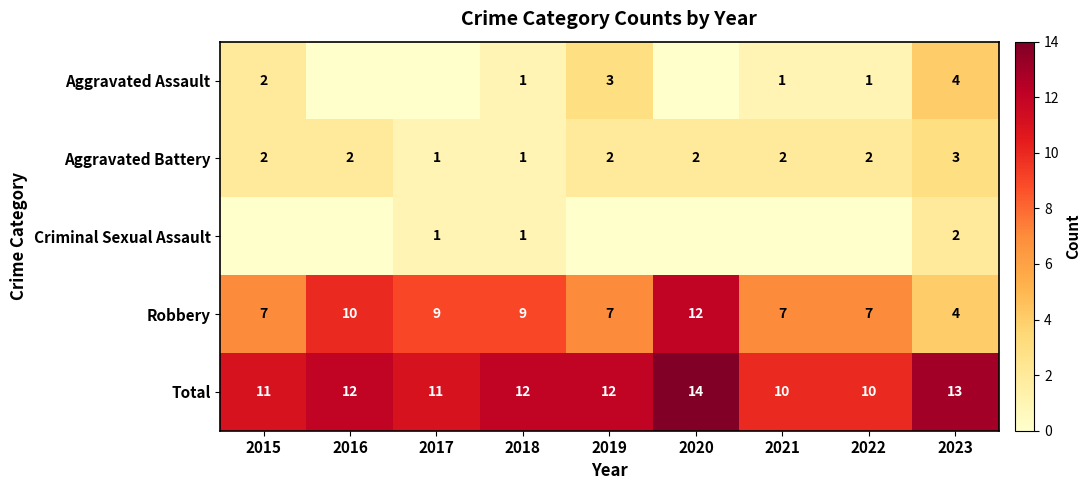

At which label does Robbery reach its peak?

2020